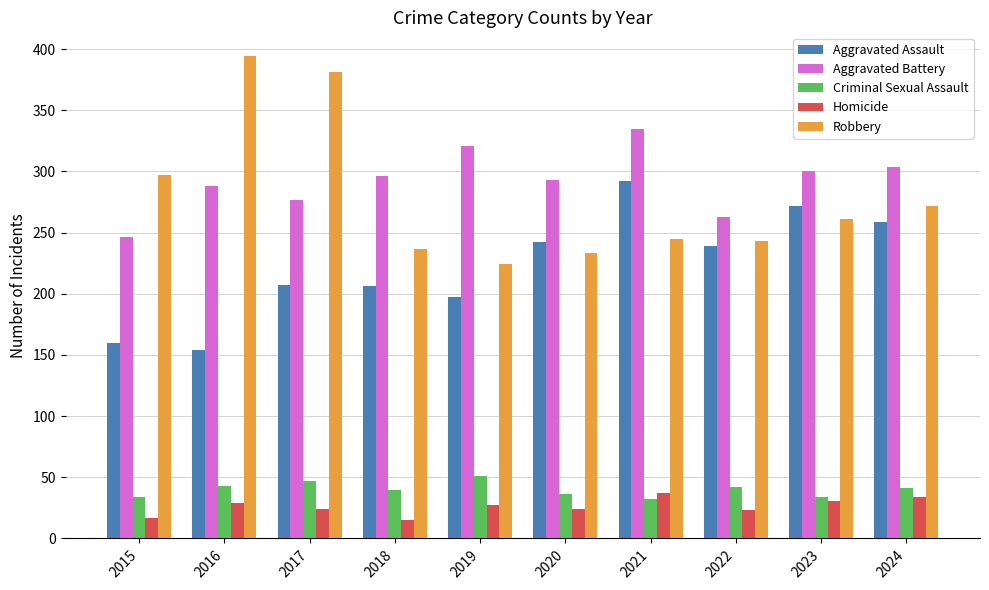

What is the difference between the Robbery values at 2021 and 2016?

149